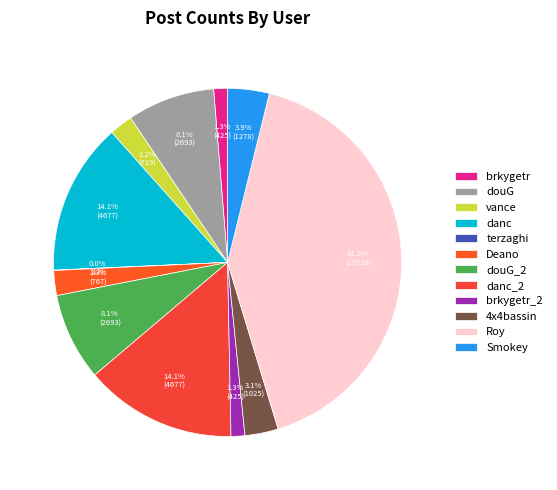

Which has a higher value, vance or terzaghi?

vance